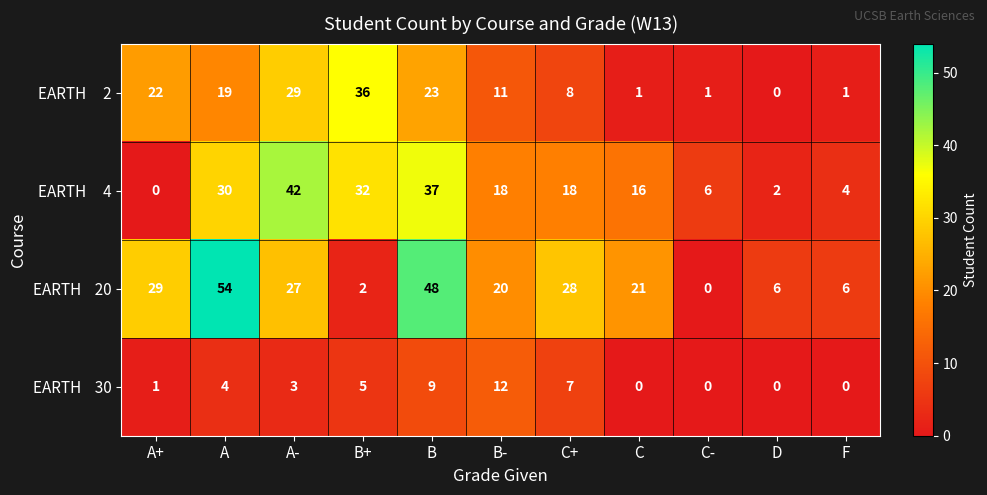

What is the spread (max minus min) of values at D?

6